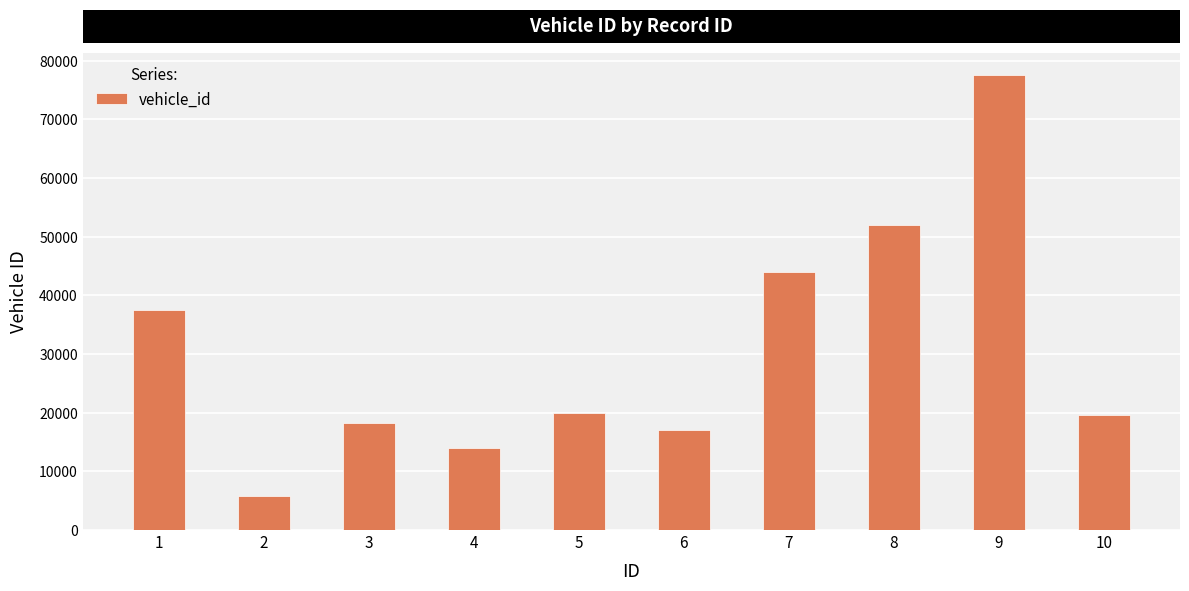

True or false: the data shows 32406 at 5.

False